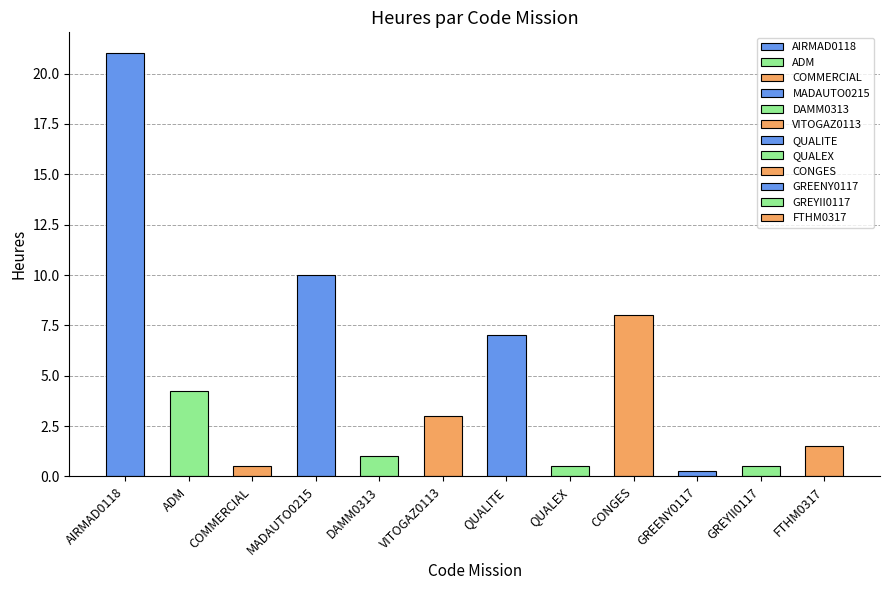

List the labels in order of value, smallest first.

GREENY0117, COMMERCIAL, QUALEX, GREYII0117, DAMM0313, FTHM0317, VITOGAZ0113, ADM, QUALITE, CONGES, MADAUTO0215, AIRMAD0118